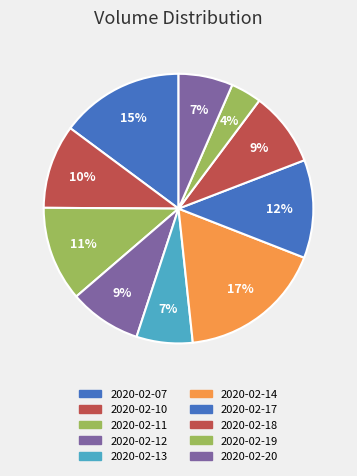

What is the smallest slice in the pie chart?

2020-02-19